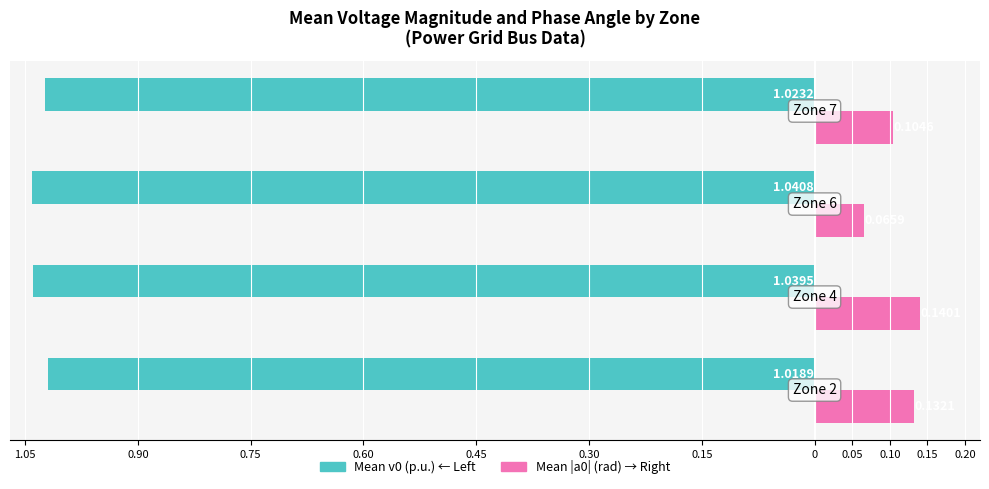

Reading left to right, transcribe all the data shown in this chart.

Mean v0: 1.05=-1.0	0.90=-1.0	0.75=-1.0	0.60=-1.0
Mean |a0|: 1.05=0.1	0.90=0.1	0.75=0.1	0.60=0.1